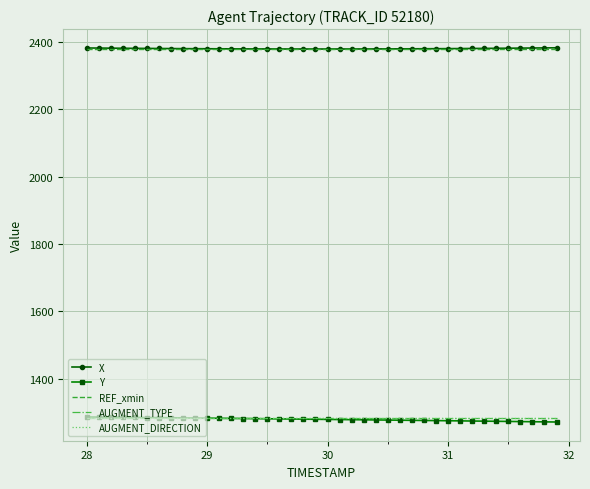

What is the smallest value displayed?

1271.8